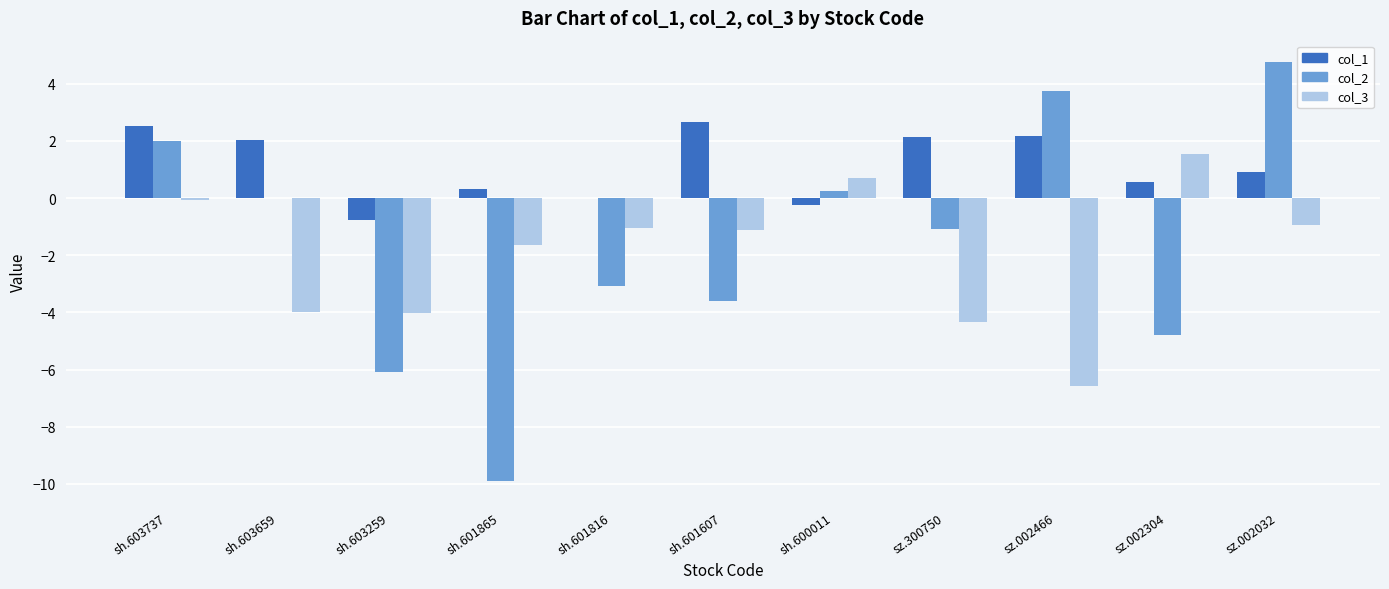

How many data points in col_2 are above -1?

5